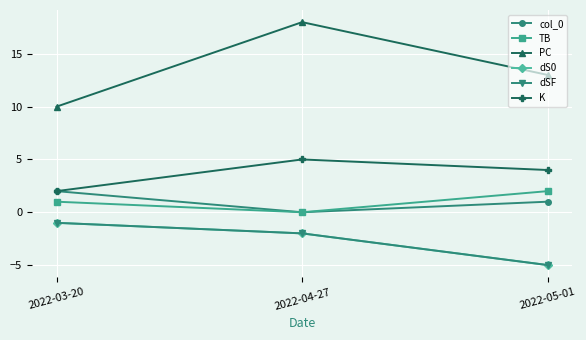

Reading left to right, what are all the values shown in this chart?

col_0: 2	0	1
TB: 1	0	2
PC: 10	18	13
dS0: -1	-2	-5
dSF: -1	-2	-5
K: 2	5	4